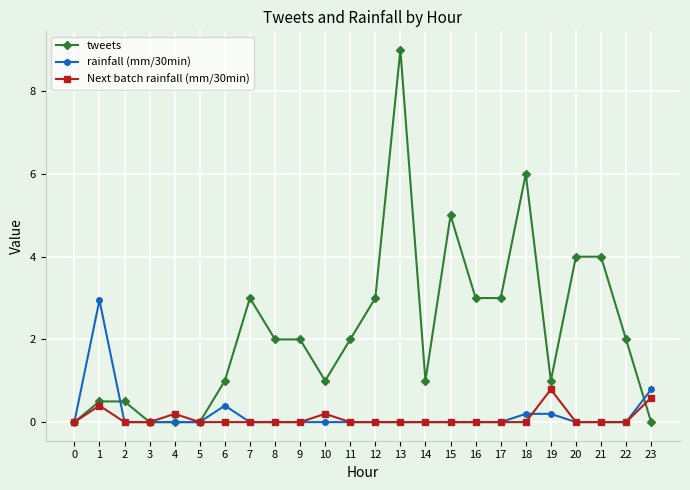

Which series changed the most between 0 and 13?

tweets